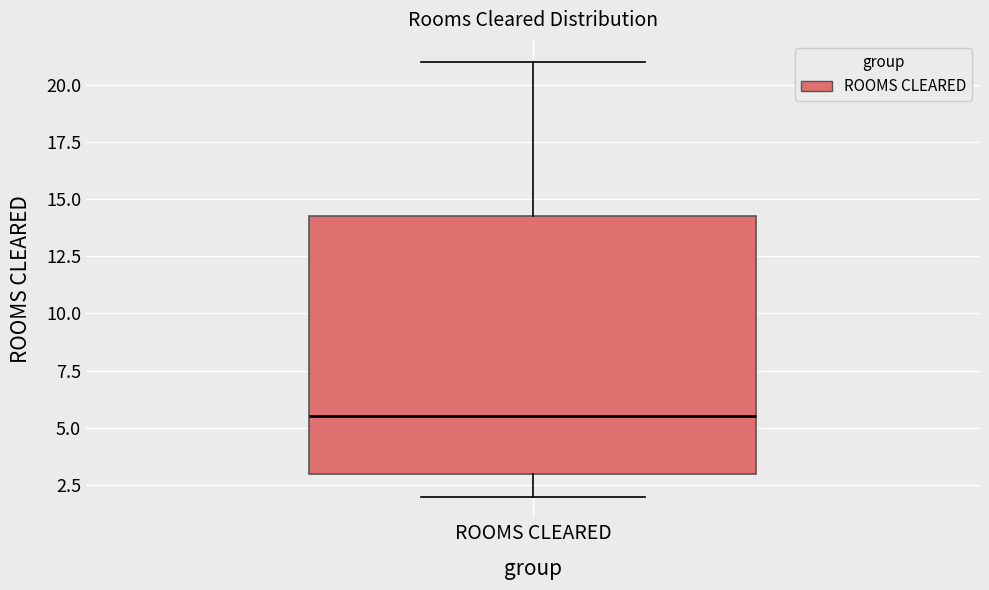

Transcribe this box plot: give where the median line is, the range the box spans, and where the two whiskers end, as read against the y-axis. The values are not printed on the chart, so give them approximately, as read against the axis.

median 5.5, box 3.0 to 14.5, whiskers 2.0 to 21.0